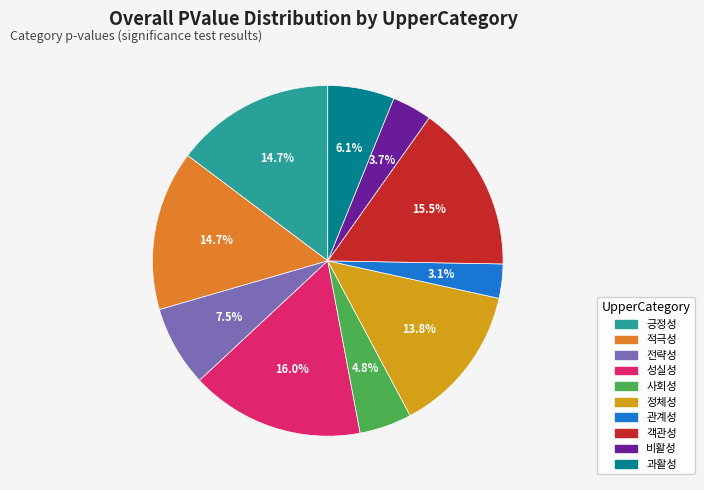

To the nearest percent, what is the average slice percentage?

10%